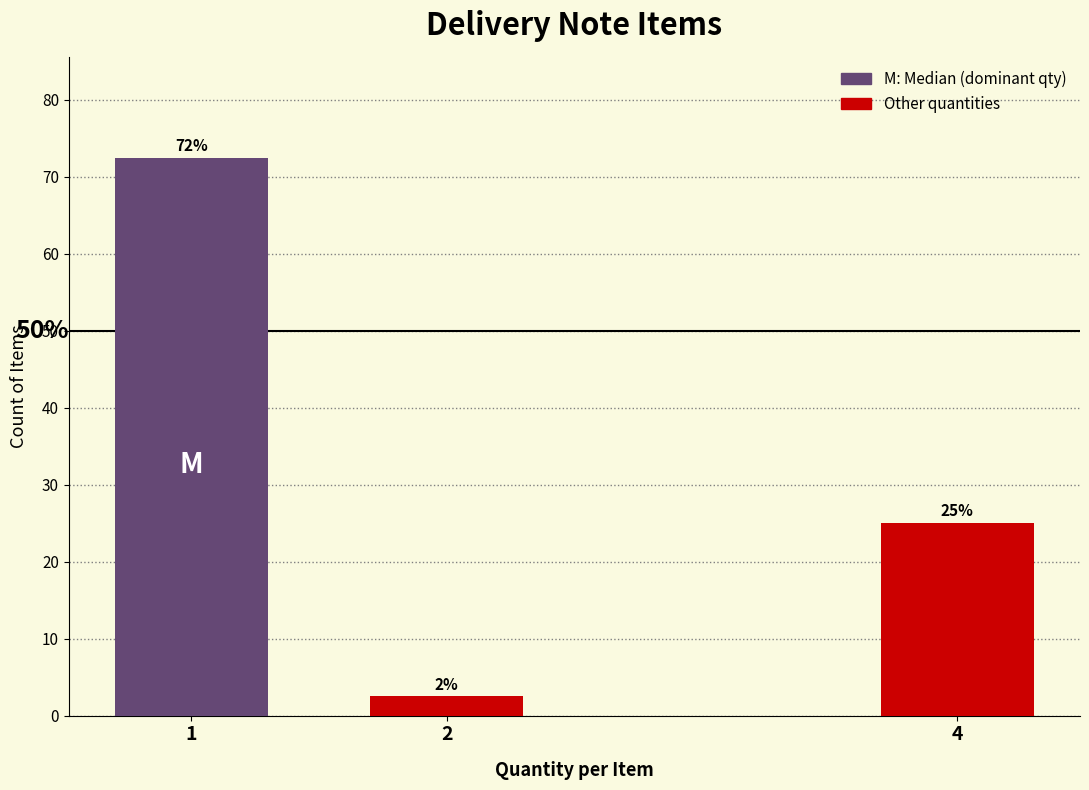

How many bars are there in total?

3